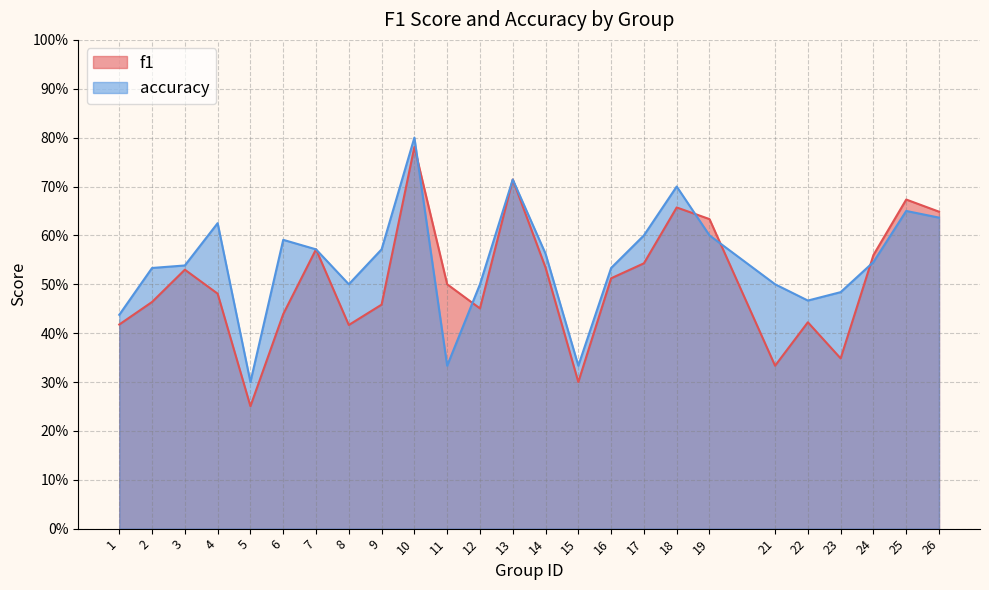

What are all the series names shown in the legend?

f1, accuracy